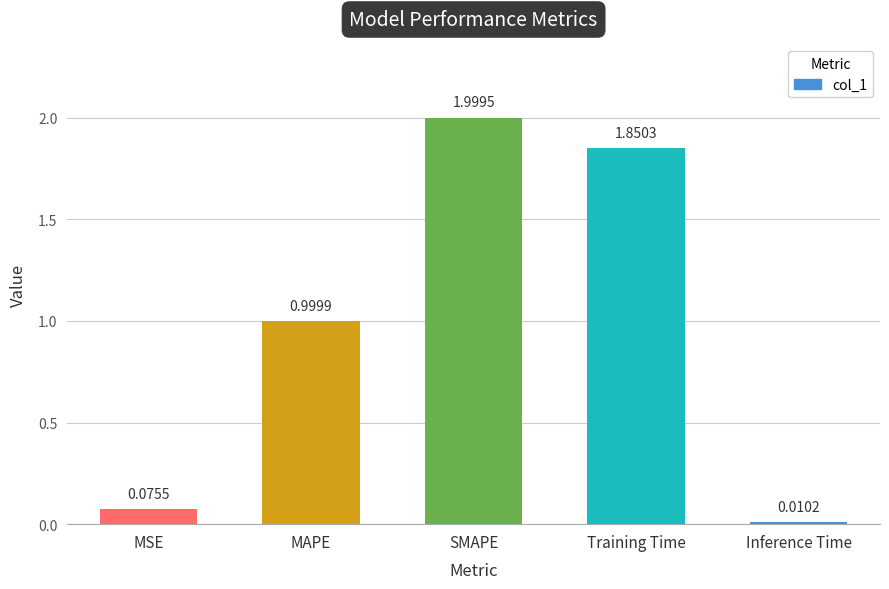

What is the value of the 3rd bar from the left?

2.0